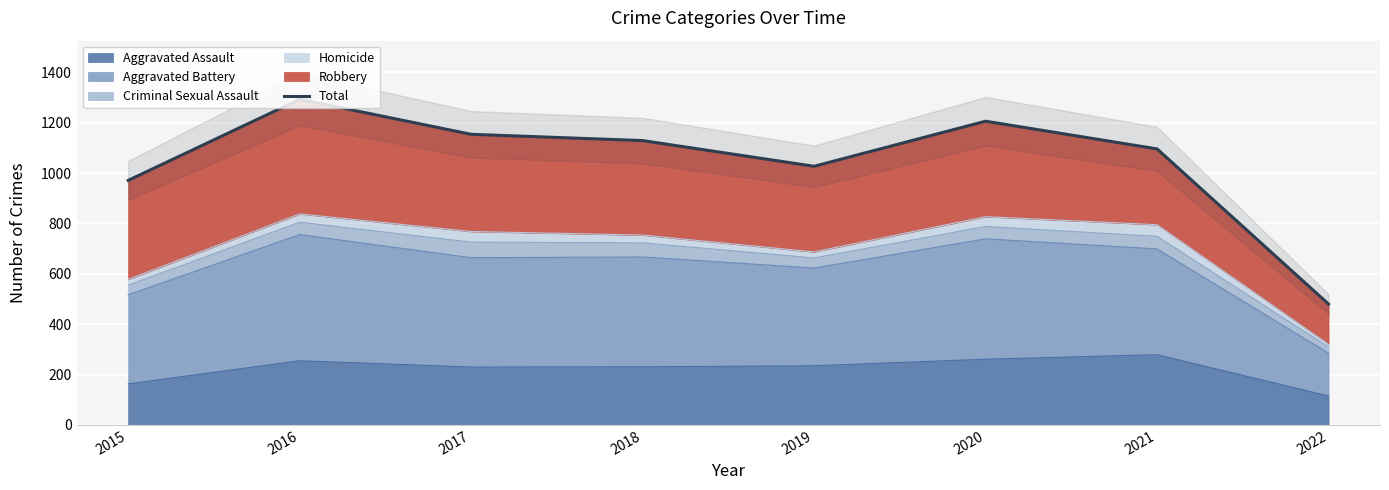

How many data points does each series have?

8